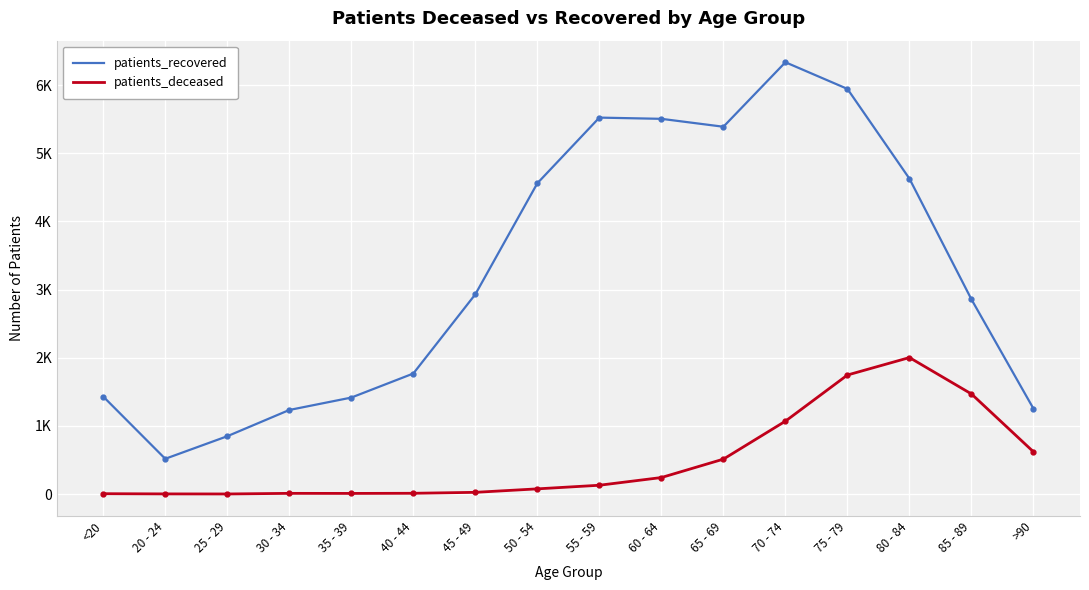

What is the sum of the patients_deceased values at 75 - 79 and 85 - 89?

3216